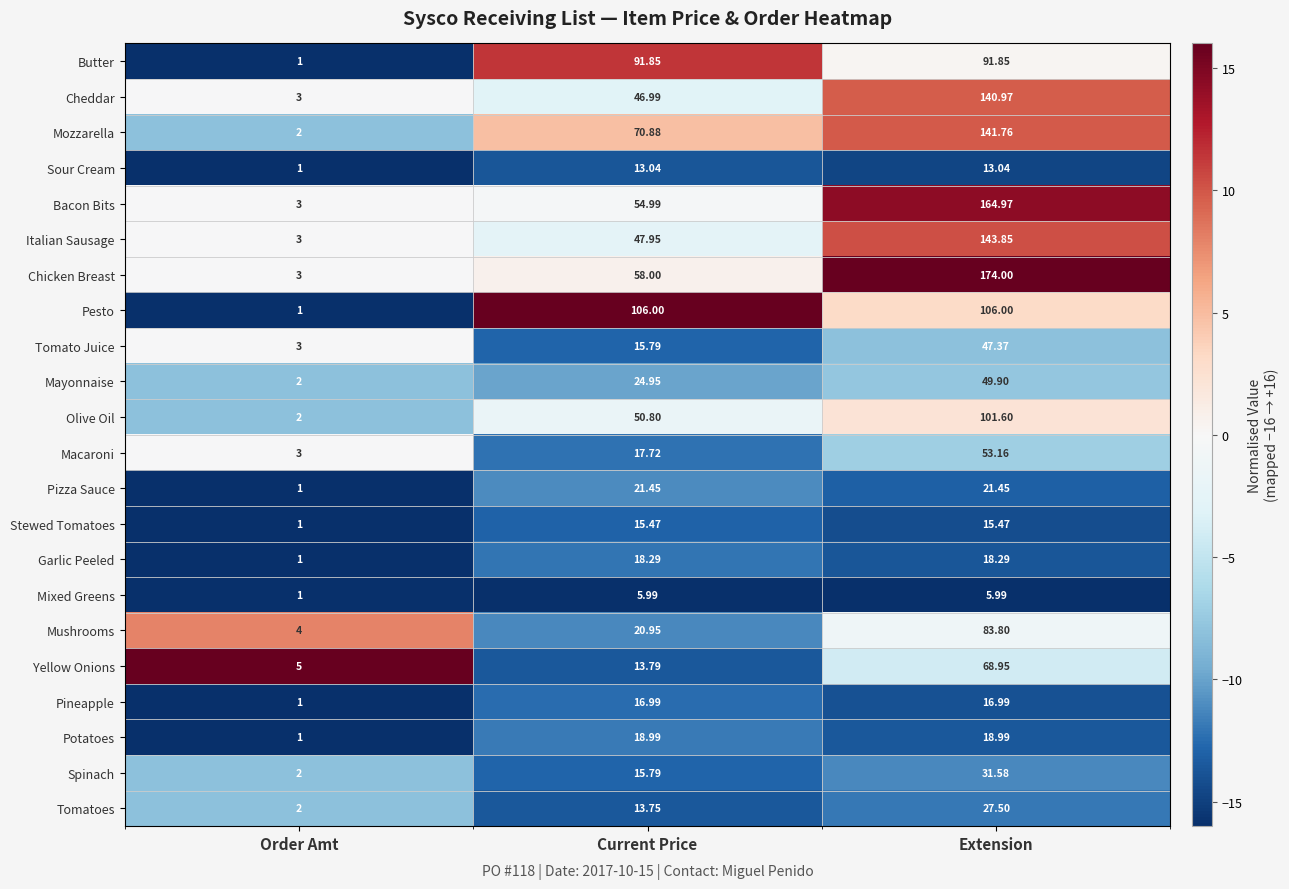

Where does the Butter series first go above 91?

Current Price